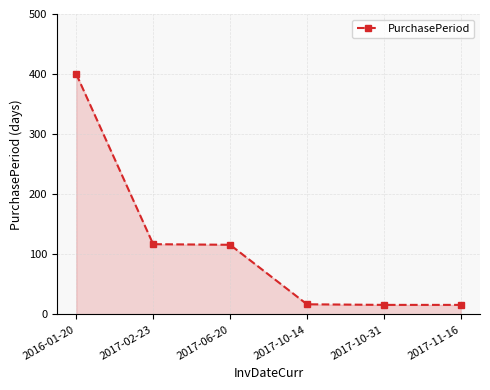

True or false: there are more than 2 points higher than both neighbors.

False